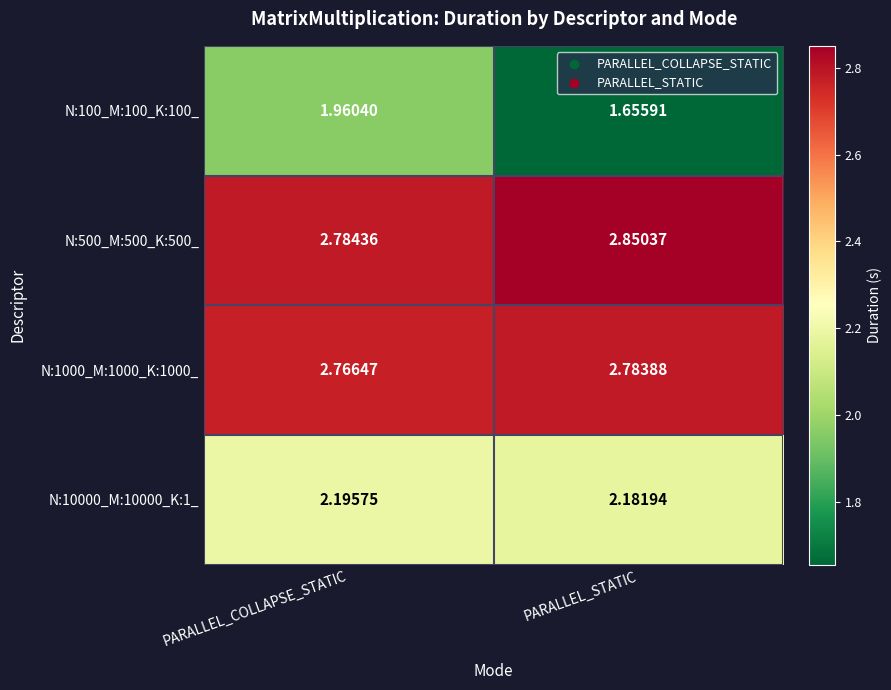

At which category is the sum across all series the highest?

PARALLEL_COLLAPSE_STATIC